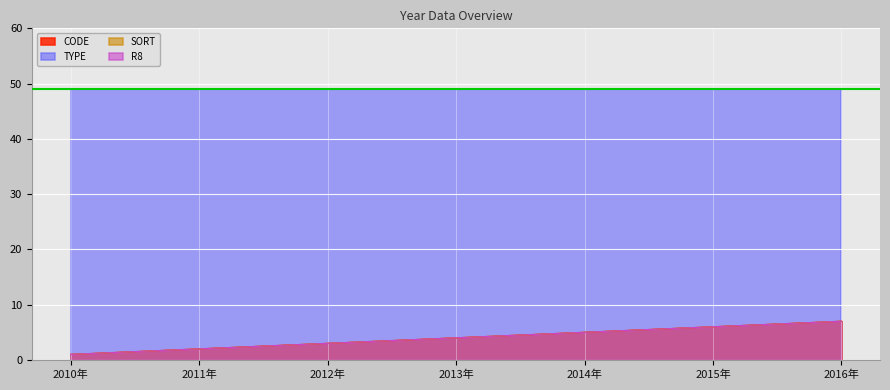

What is the label of the 5th point from the right?

2012年